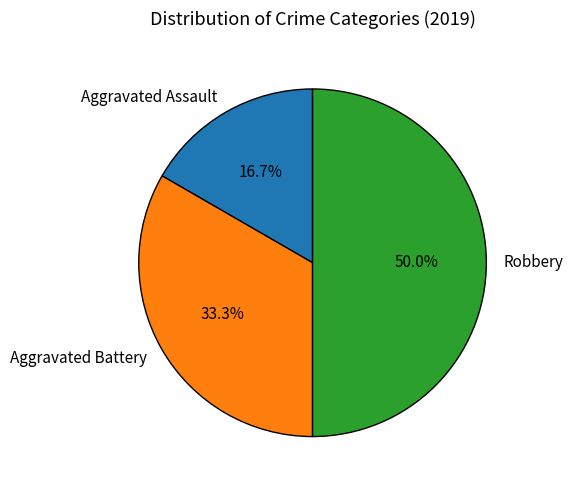

To the nearest percent, what is the difference between the largest and smallest slice percentages?

33%